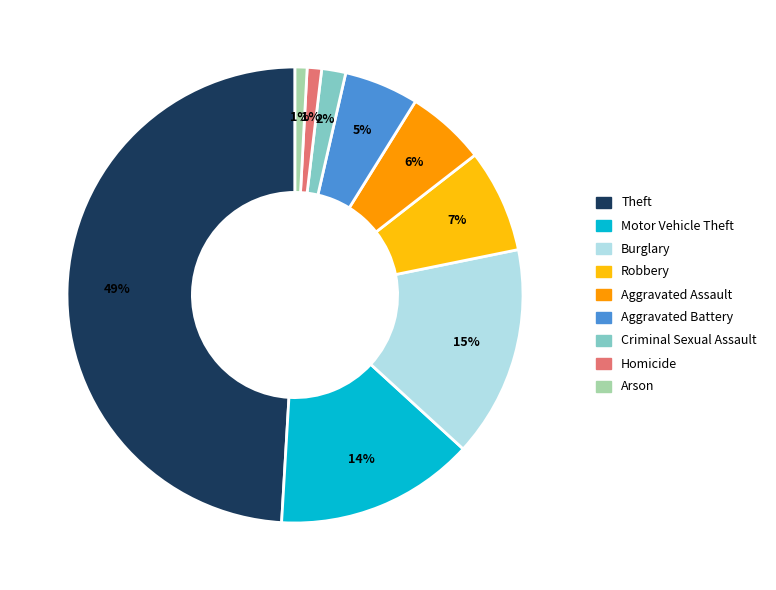

To the nearest percent, what is the combined percentage of Motor Vehicle Theft and Aggravated Assault?

20%